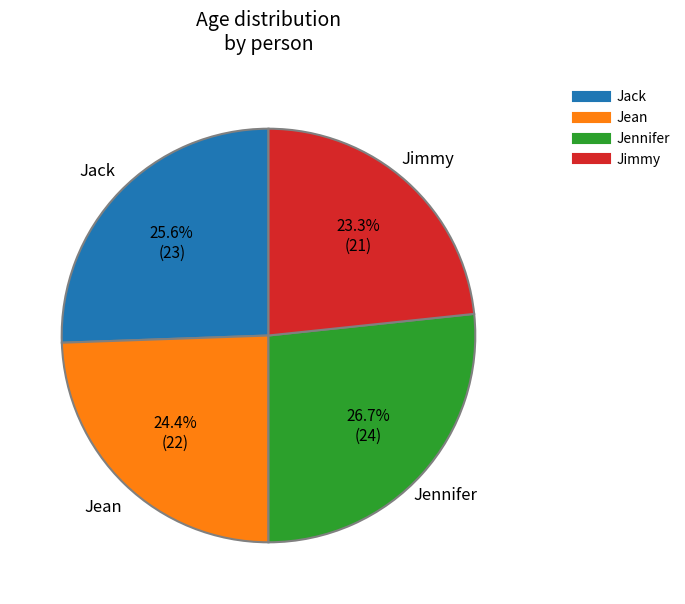

What is the ratio of the value at Jennifer to the value at Jean?

1.1